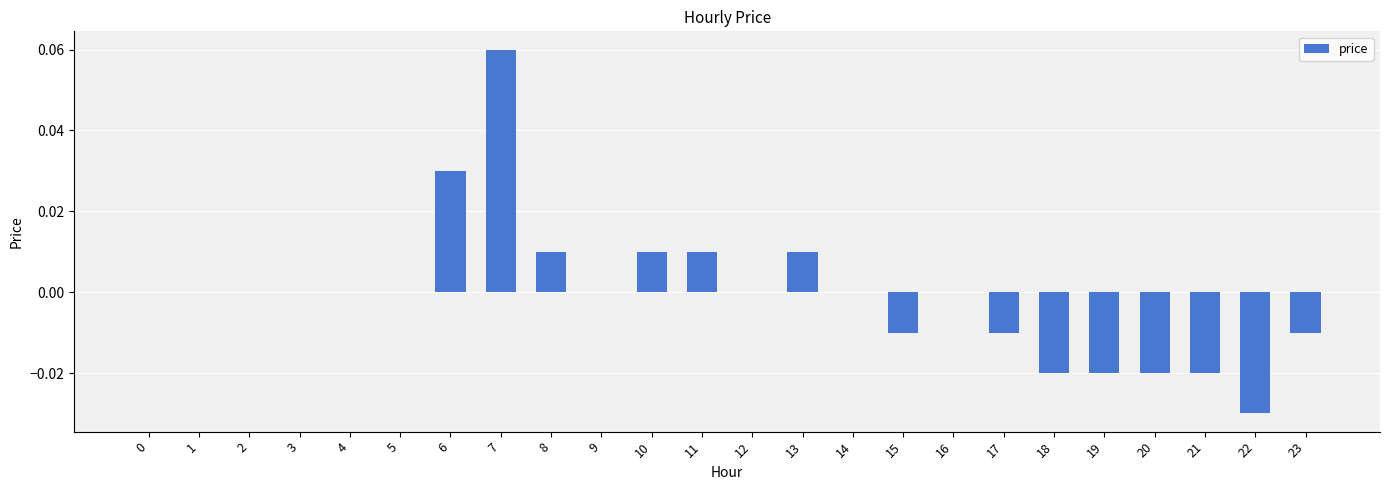

Which label corresponds to the largest value in the chart?

7